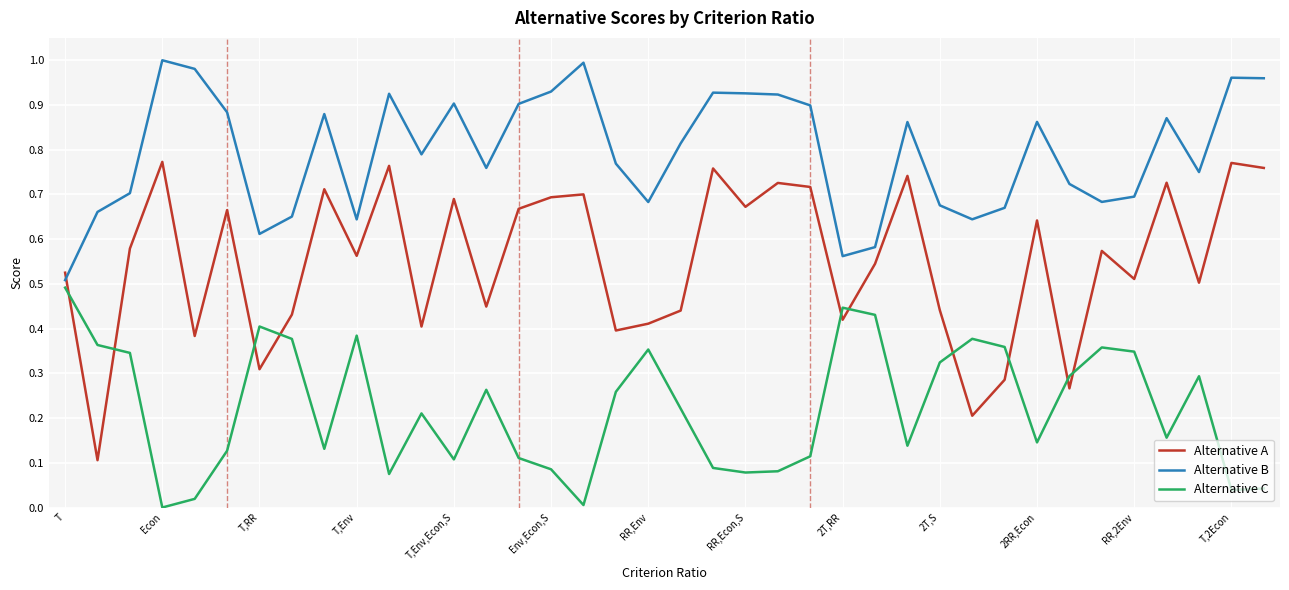

True or false: Alternative C and Alternative B cross at least once.

False